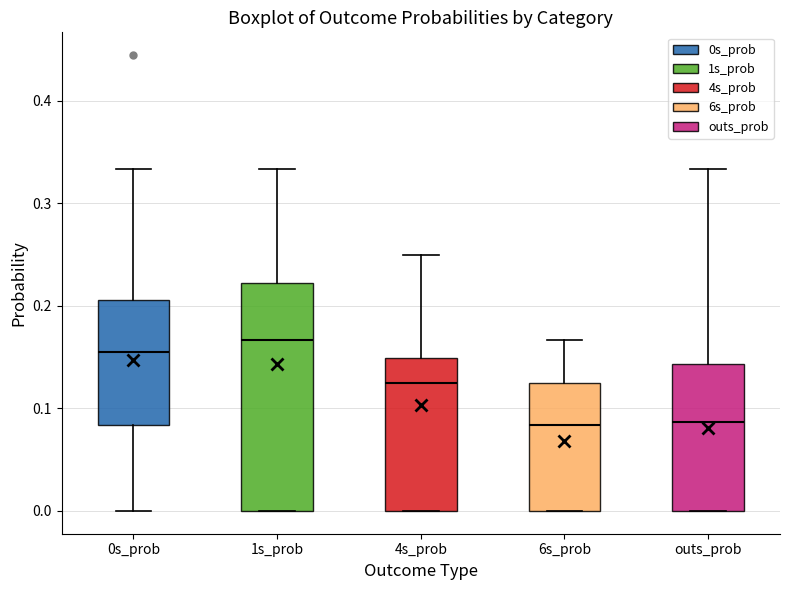

Where is the lower edge of the box for 6s_prob on the y-axis? The values are not printed on the chart, so give them approximately, as read against the axis.

0.00